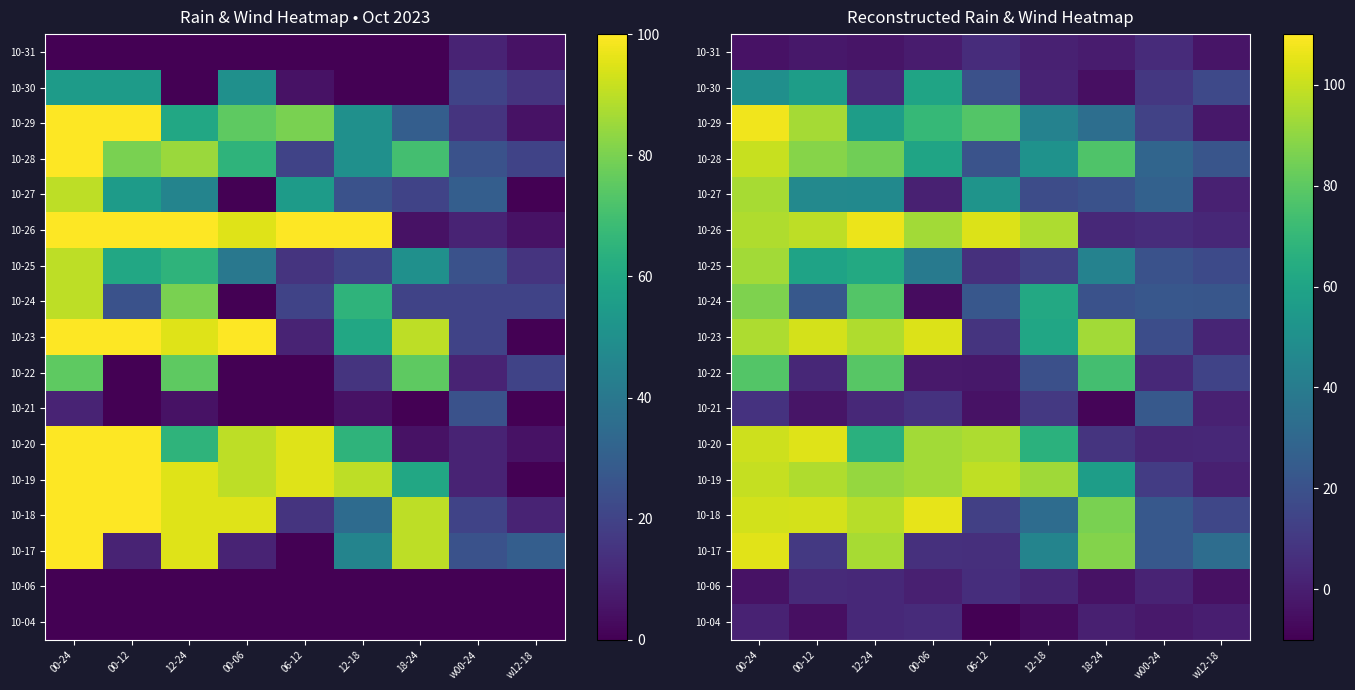

What is the smallest value displayed?

-9.8